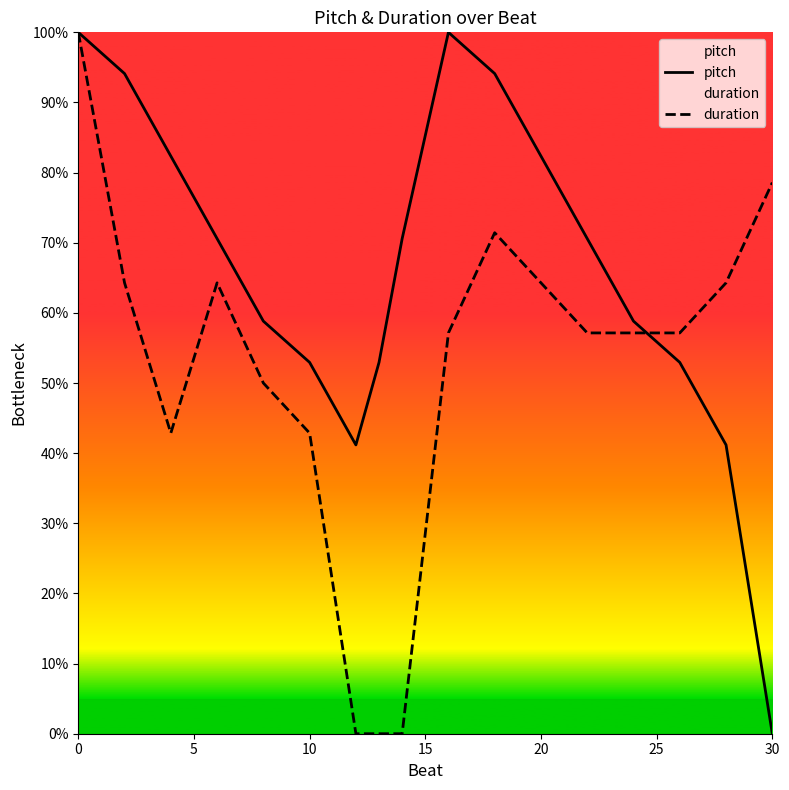

Which series ends up on top after the final intersection of duration and pitch?

duration